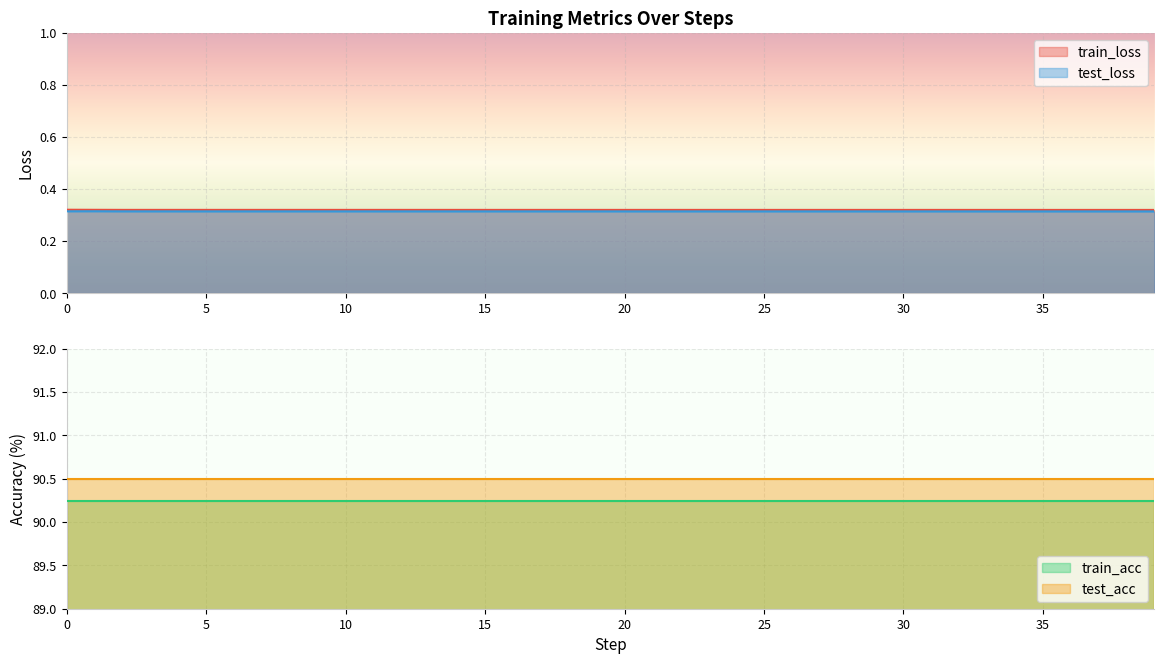

What is the sum of all test_loss values?

12.6